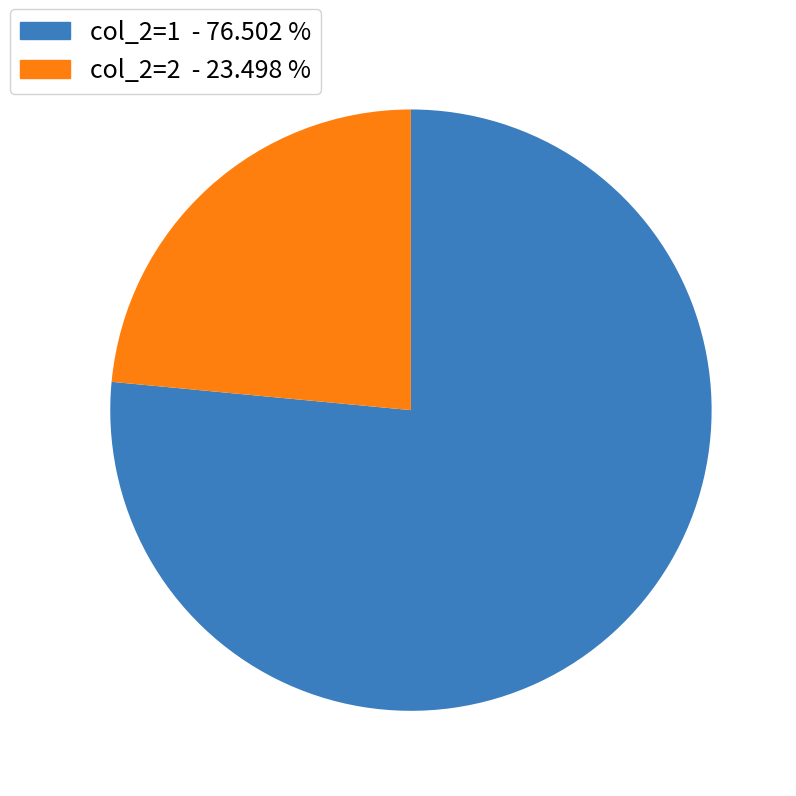

Combined, do col_2=2 - 23.498 % and col_2=1 - 76.502 % account for over 50%?

Yes